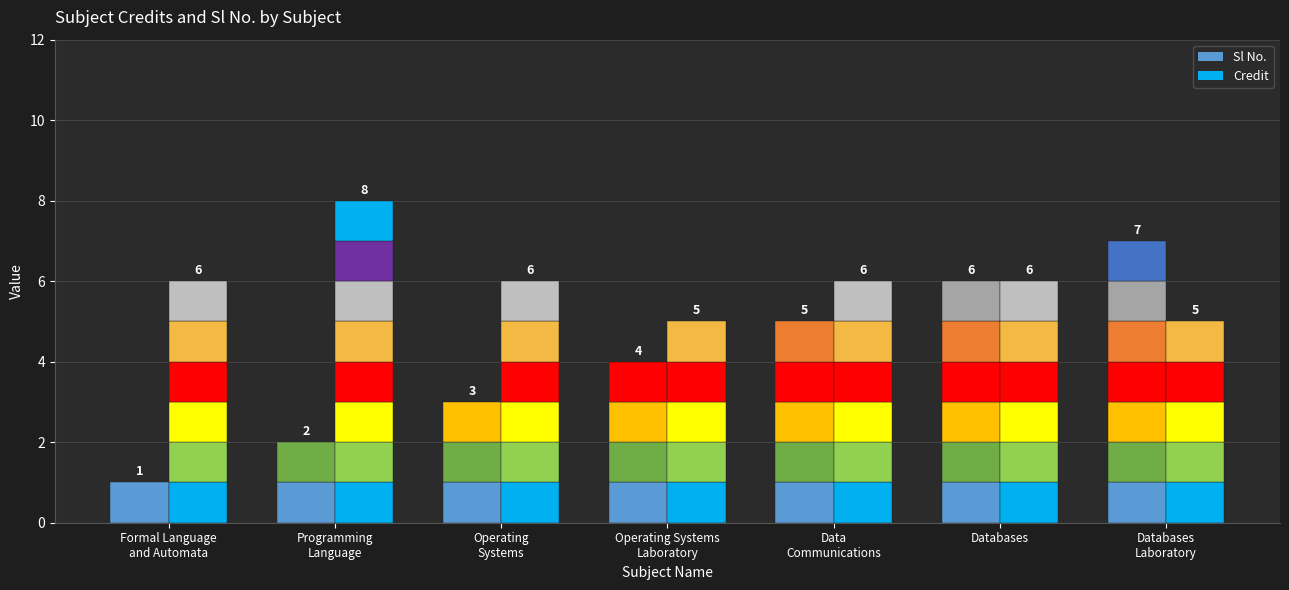

How many groups of bars are there?

7